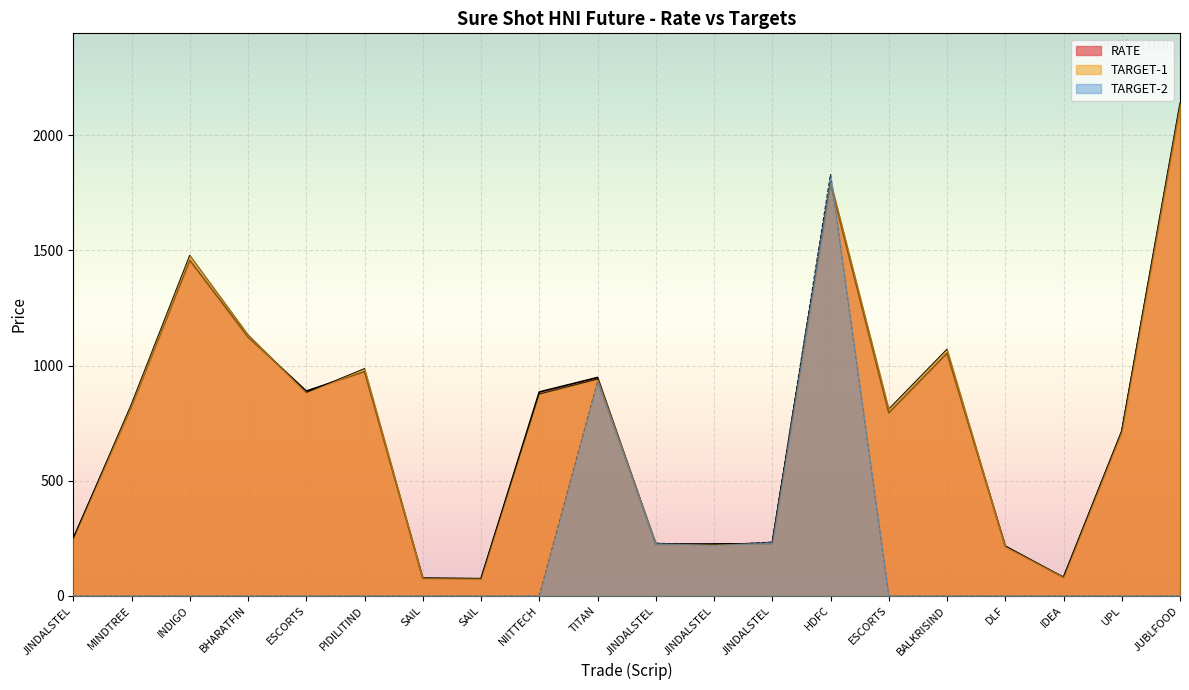

Which series changed the most between JINDALSTEL and BALKRISIND?

TARGET-1